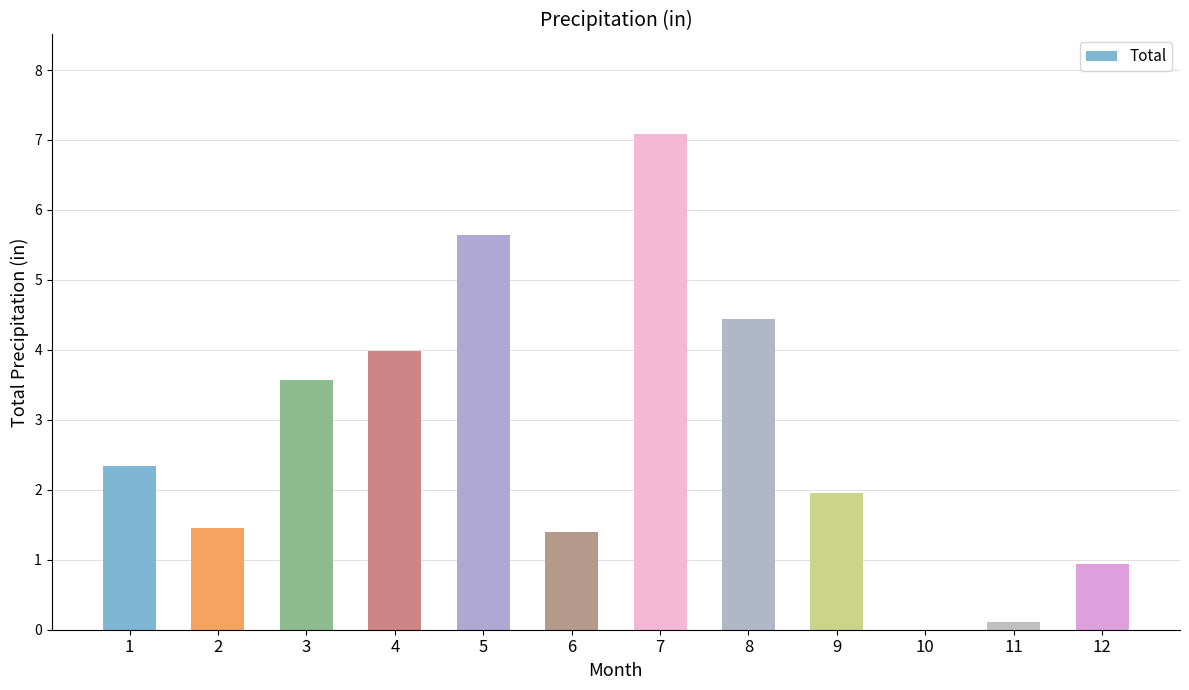

What is the ratio of the value at 4 to the value at 8?

0.9